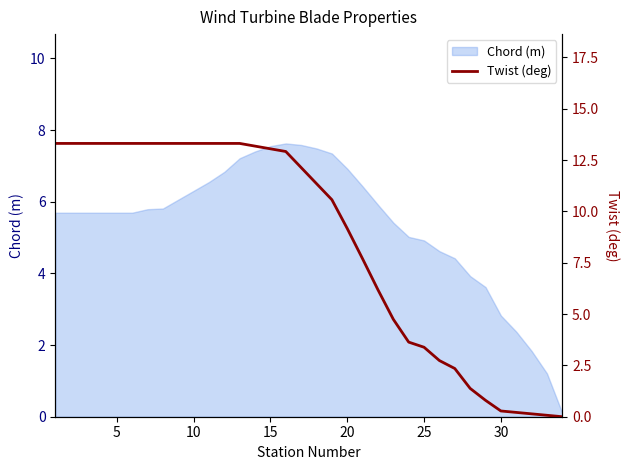

True or false: there are more than 1 points higher than both neighbors.

False